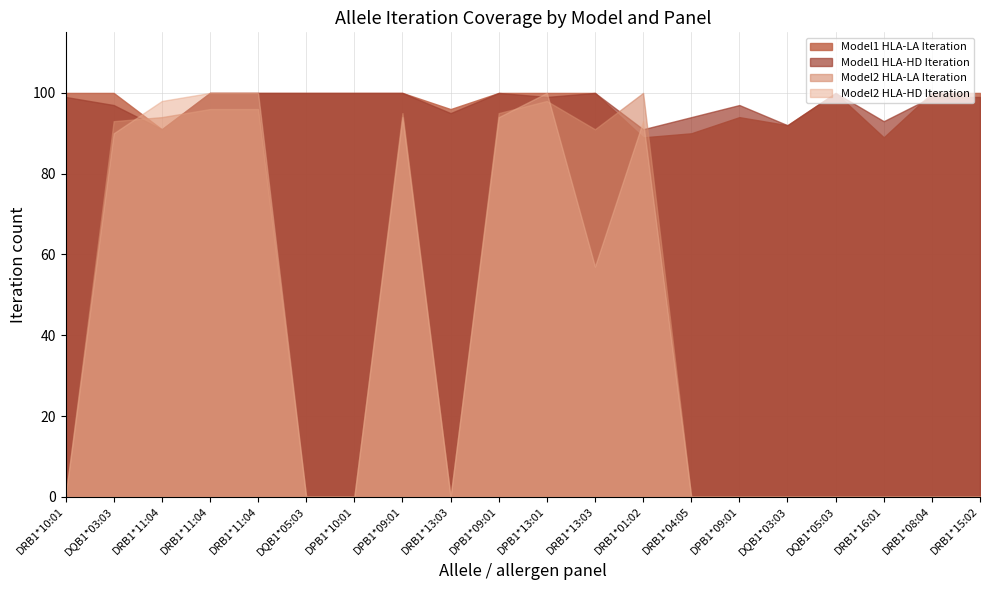

In Model1 HLA-HD Iteration, how many points are higher than both neighbors (excluding endpoints)?

4